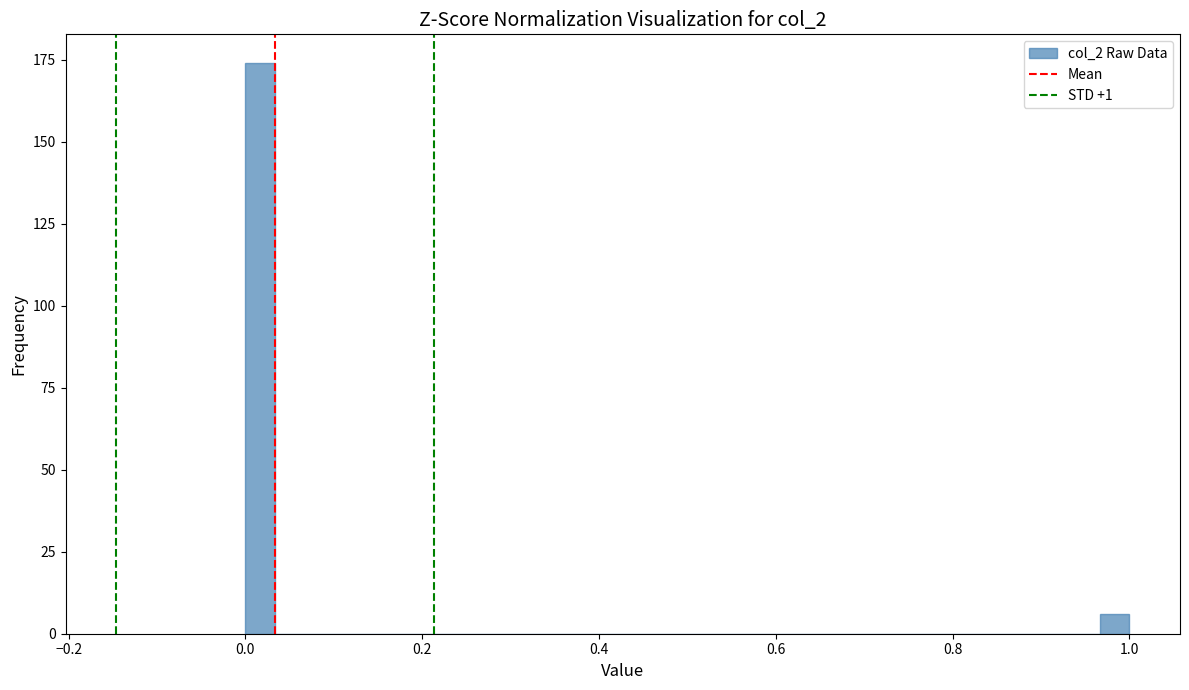

Read against the x-axis, roughly where is the centre of the tallest bar?

0.02